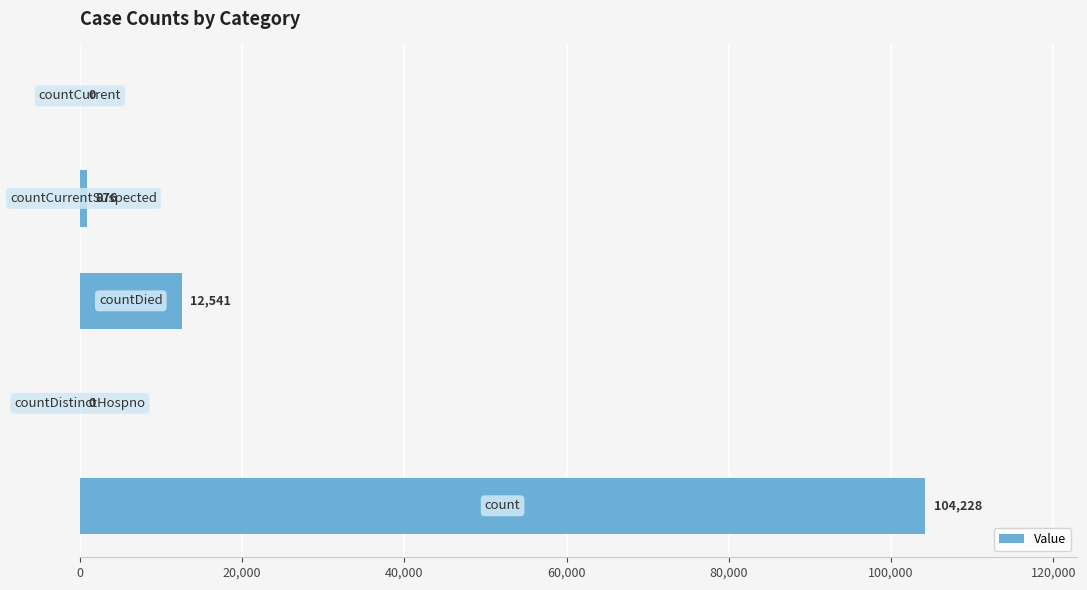

What is the greatest value displayed?

104228